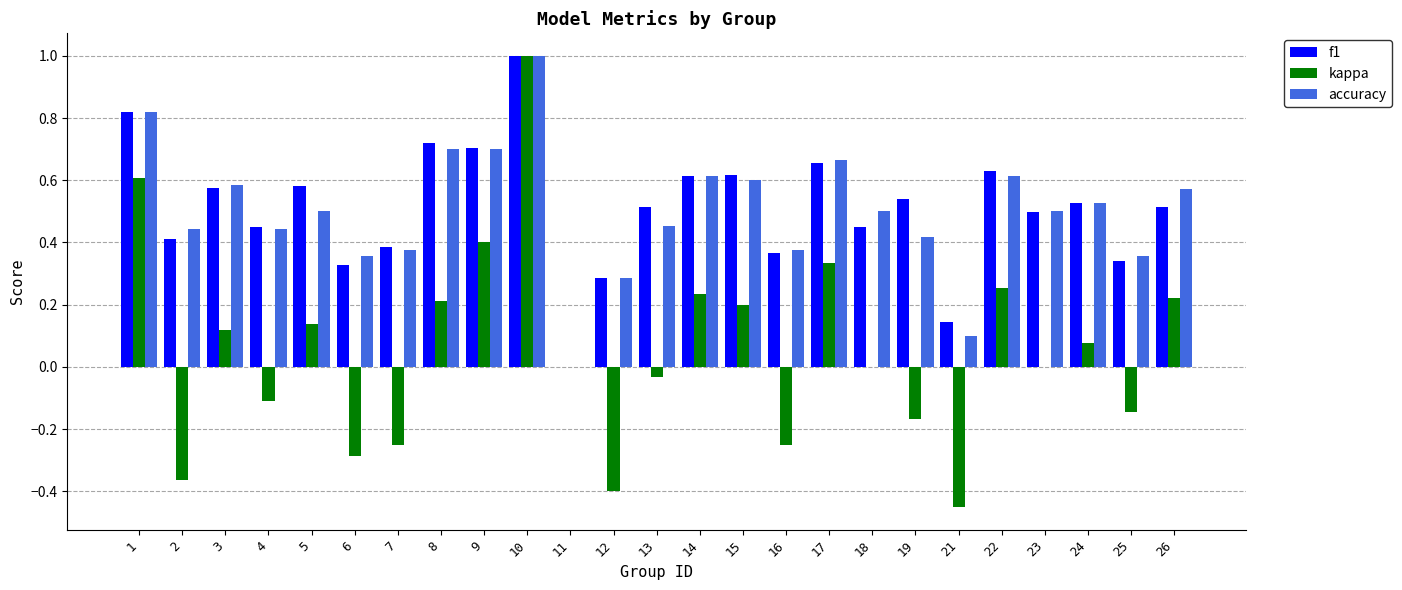

How many groups of bars are there?

25